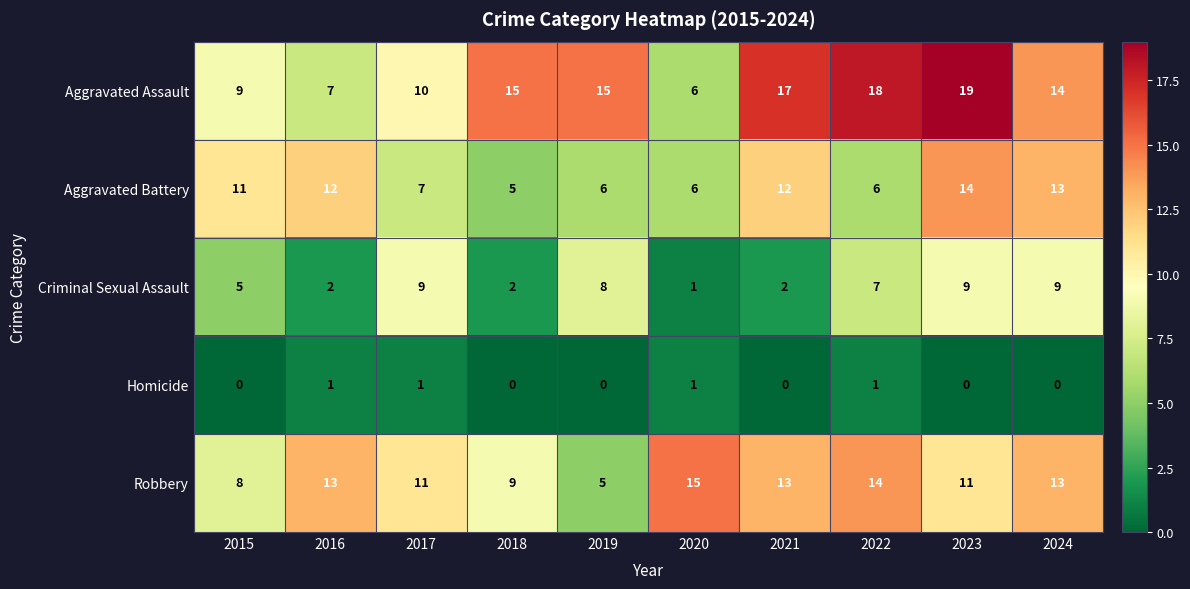

Which category has the highest value across all series?

2023